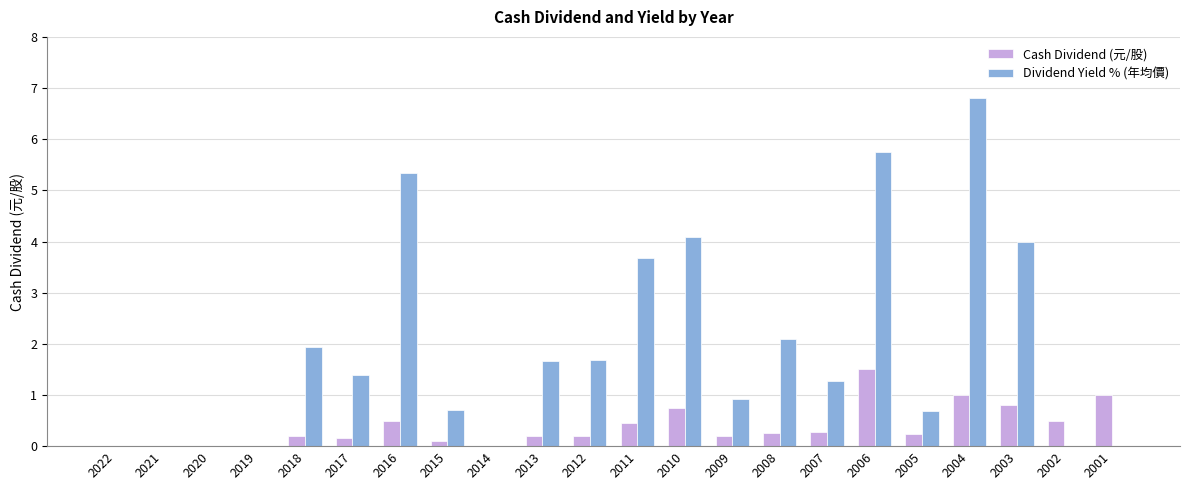

The Cash Dividend (元/股) series shows -0.5 at 2020. True or false?

False